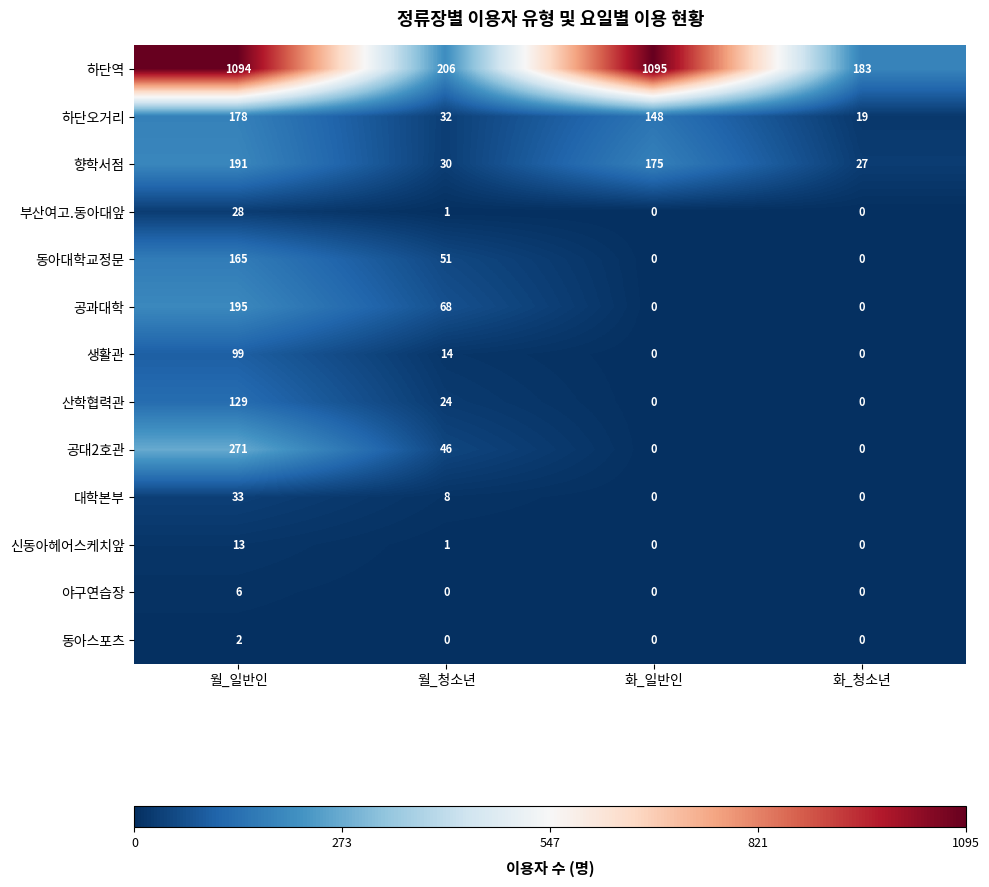

What is the sum of all 하단역 values?

2578